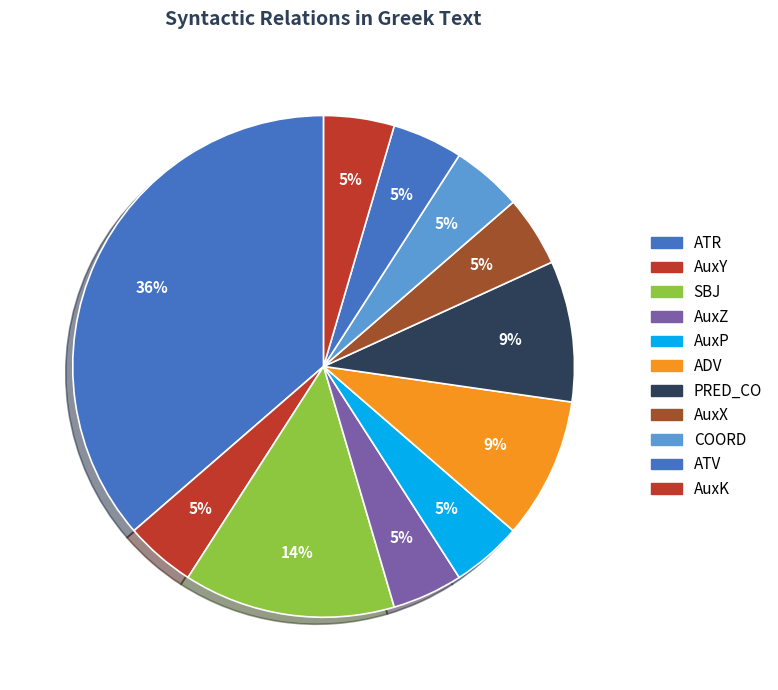

The SBJ slice represents 14% of the pie. True or false?

True